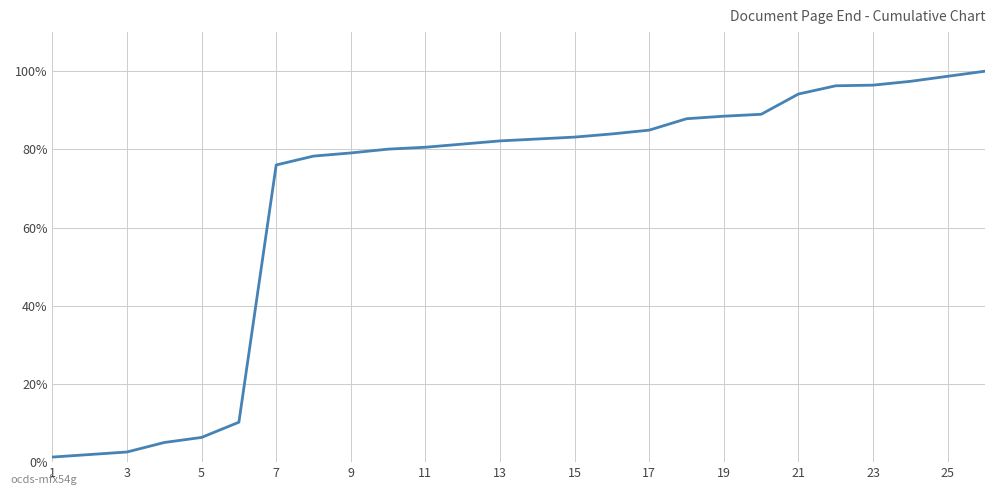

Does the chart display data point markers on the line(s)?

No